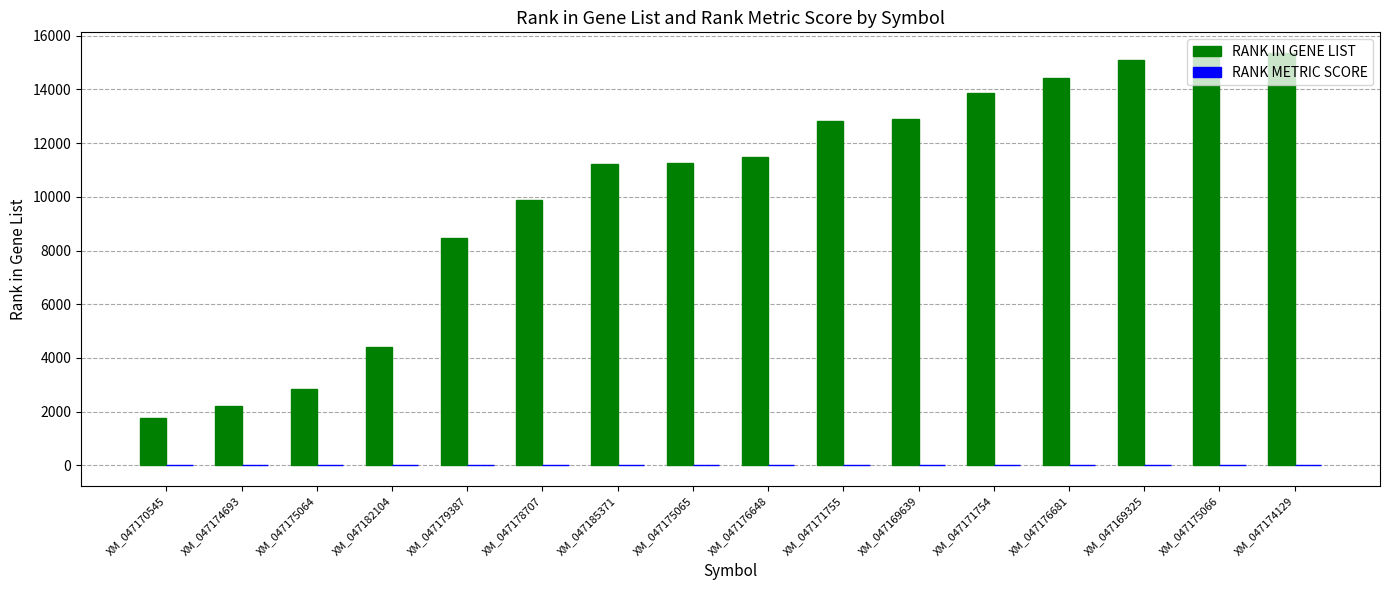

What is the maximum value shown in the chart?

15359.0